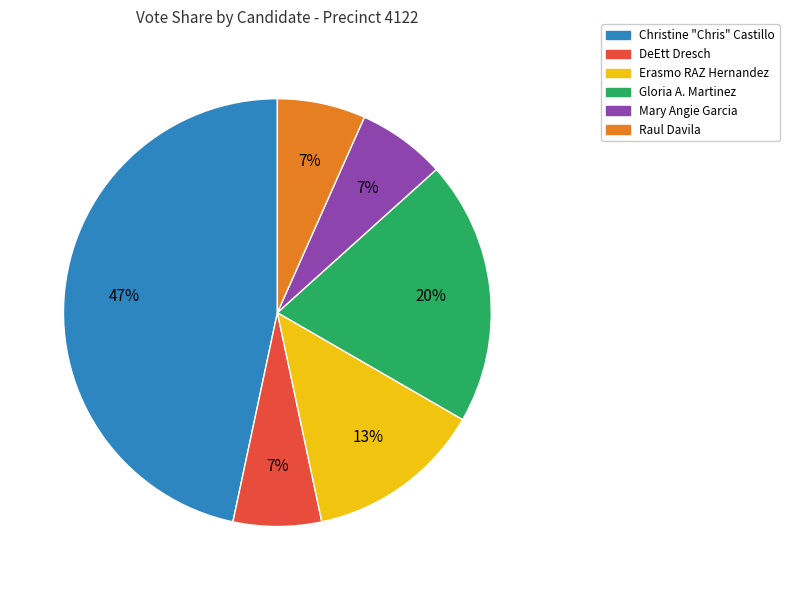

What is the largest slice in the pie chart?

Christine "Chris" Castillo